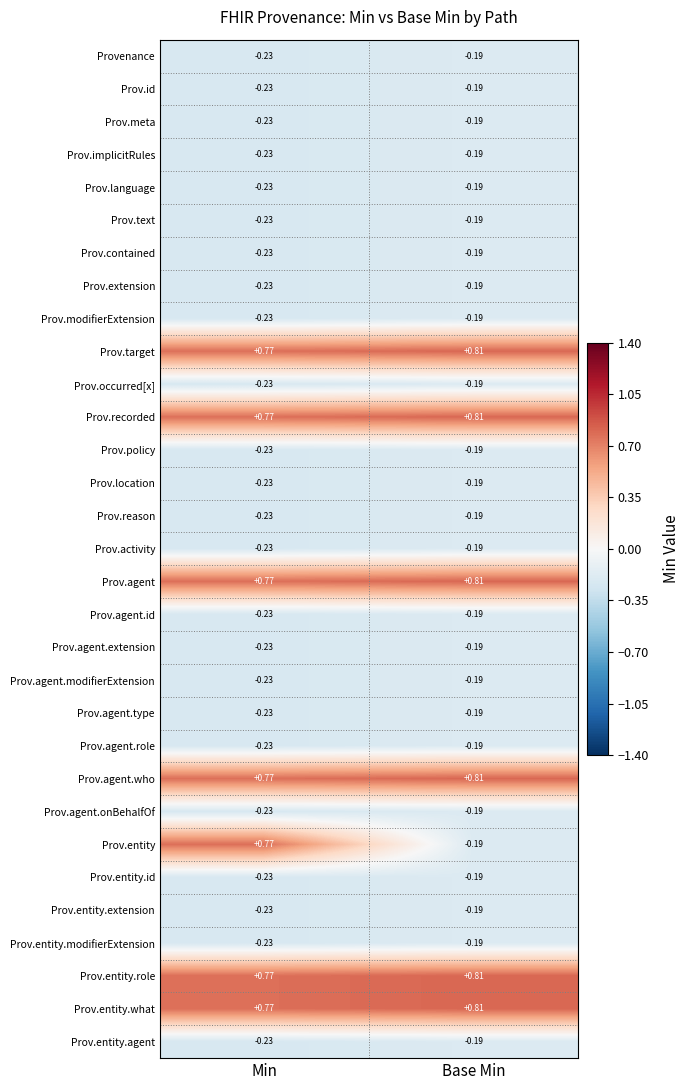

Between Min and Base Min, which series saw the biggest shift?

Prov.entity